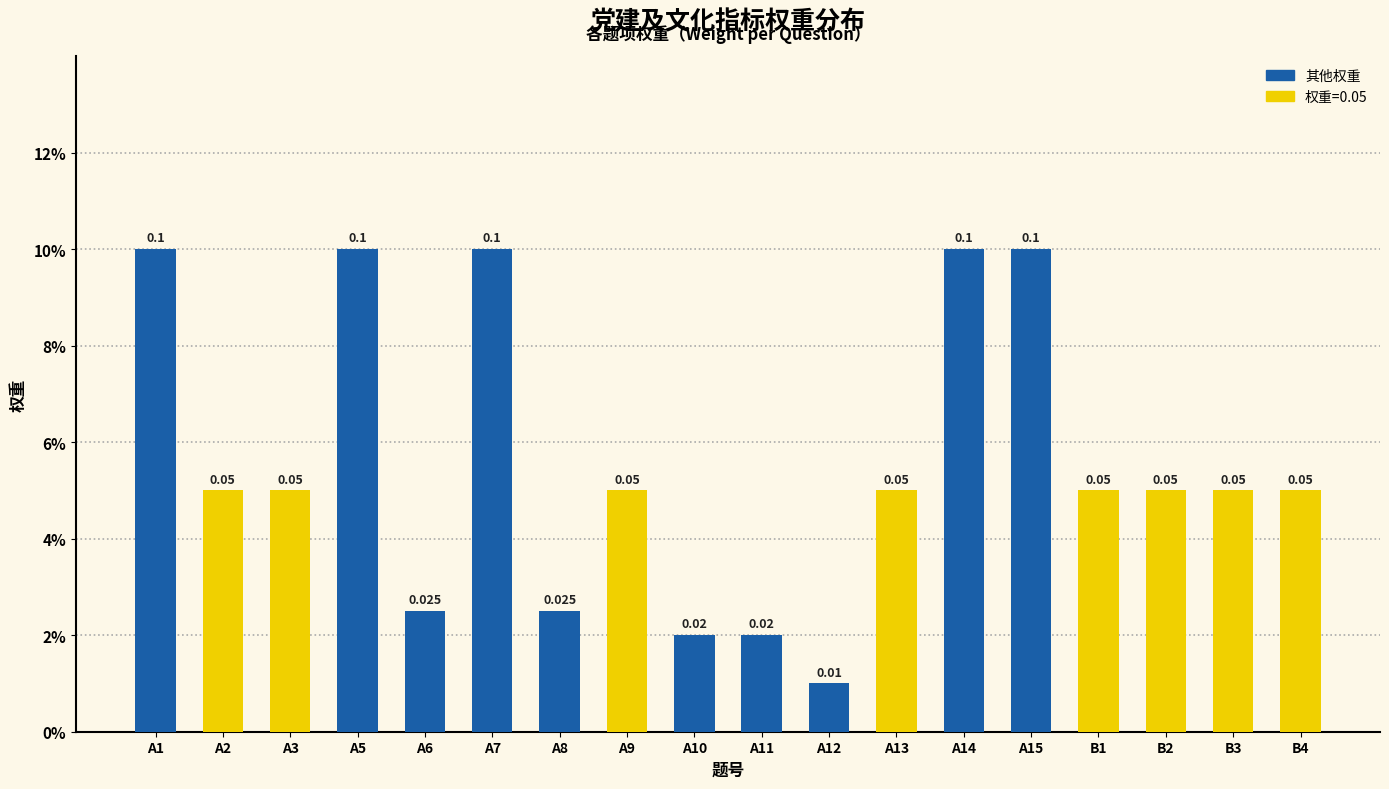

Does the chart contain any negative values?

No